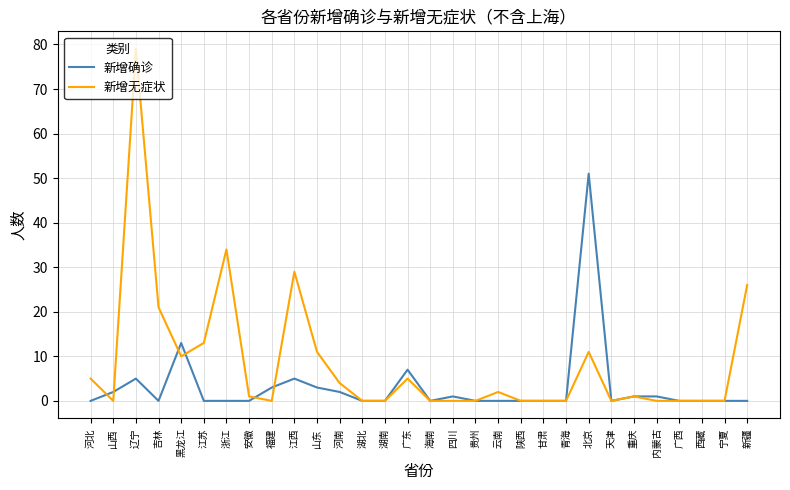

At which label is 新增无症状 closest to 39?

浙江